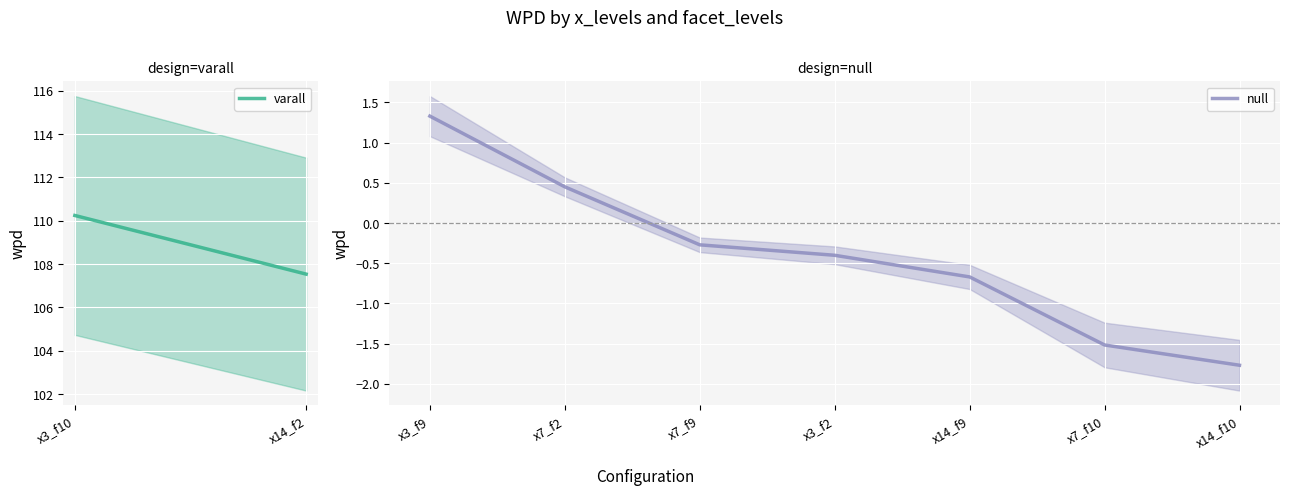

At which label is null closest to 0?

x7_f9